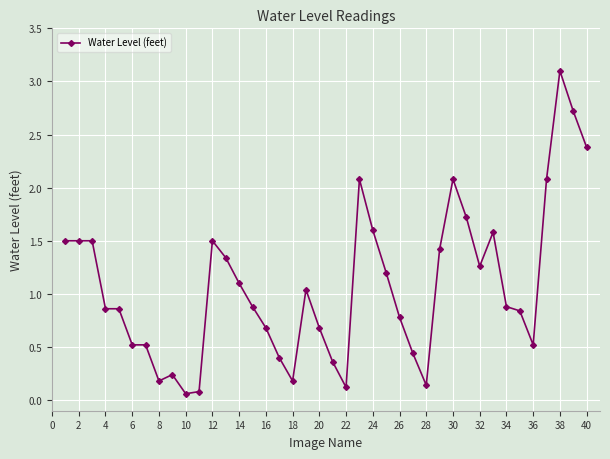

What is the average value?

1.1